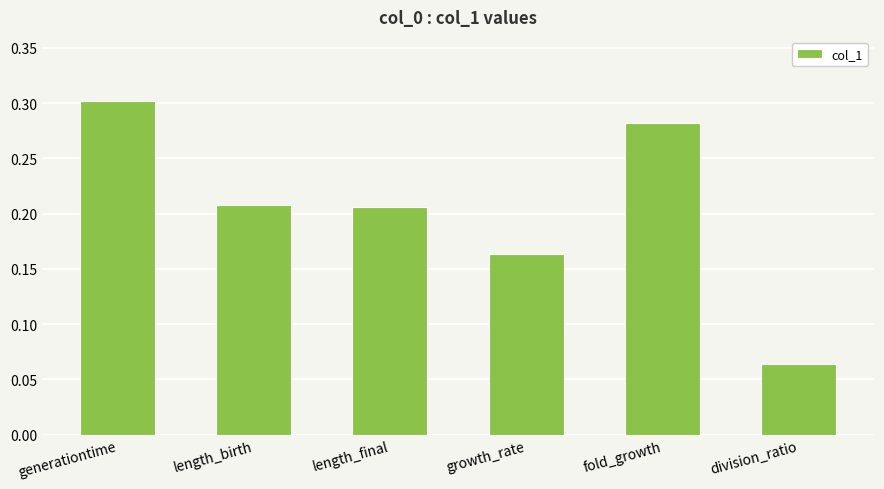

What is the change in value from length_birth to fold_growth?

+0.1